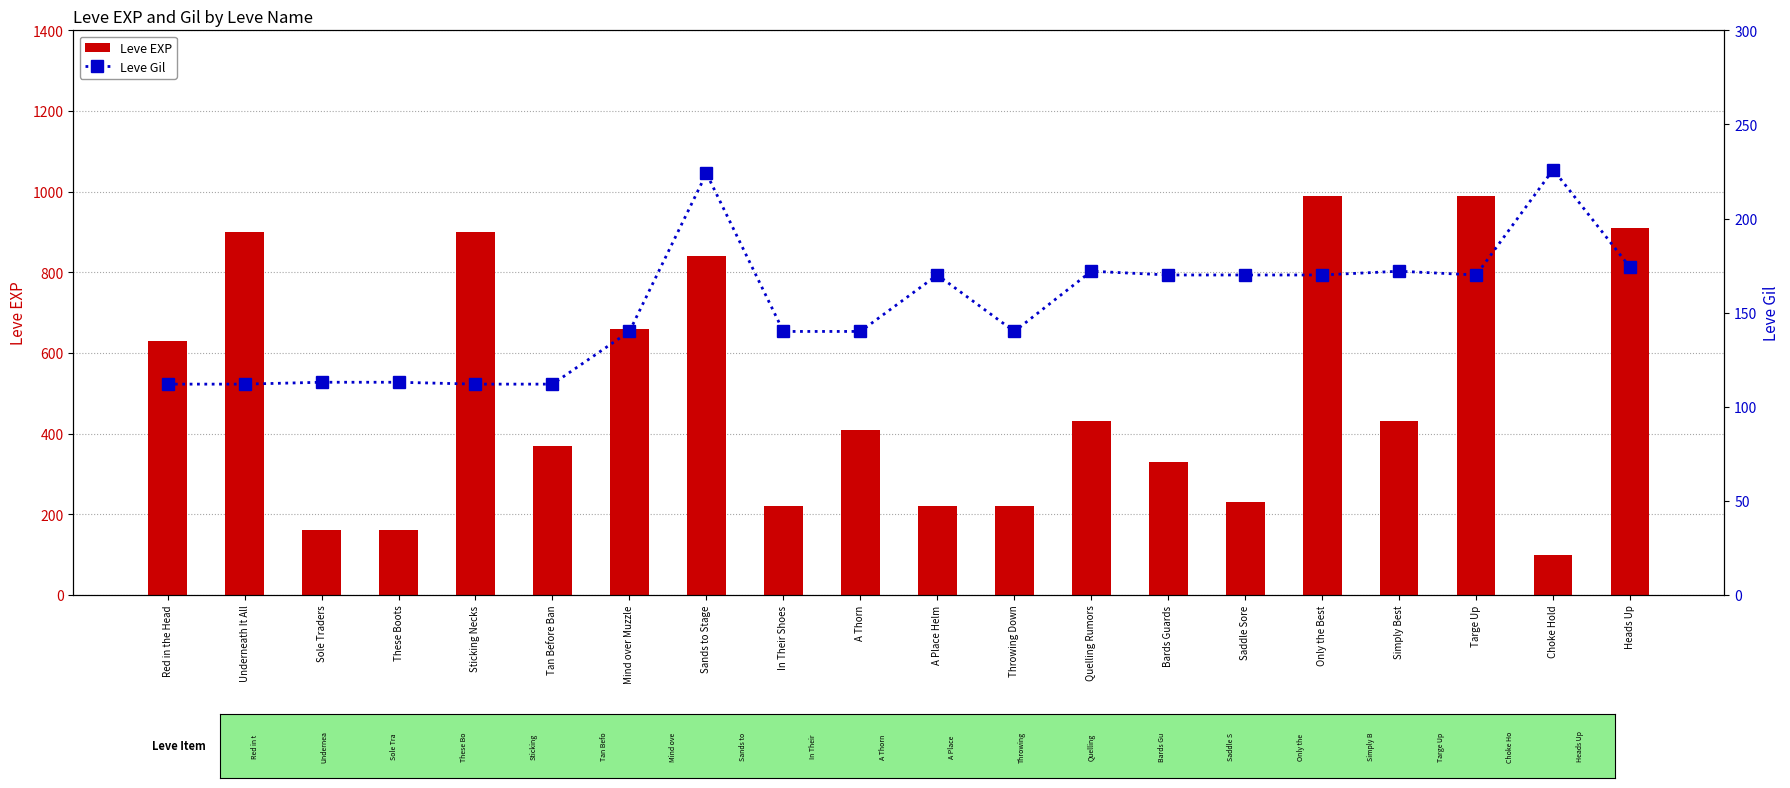

Which series has the widest spread of values?

Leve EXP